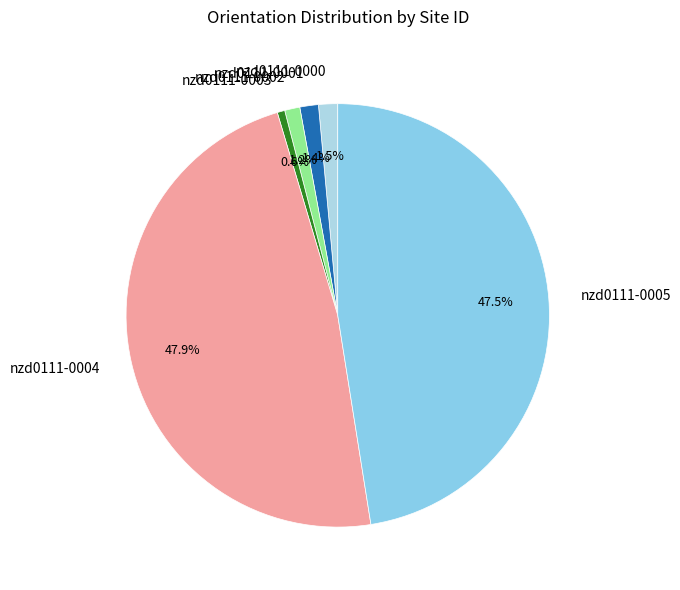

What percentage is the nzd0111-0001 slice, to the nearest percent?

1%